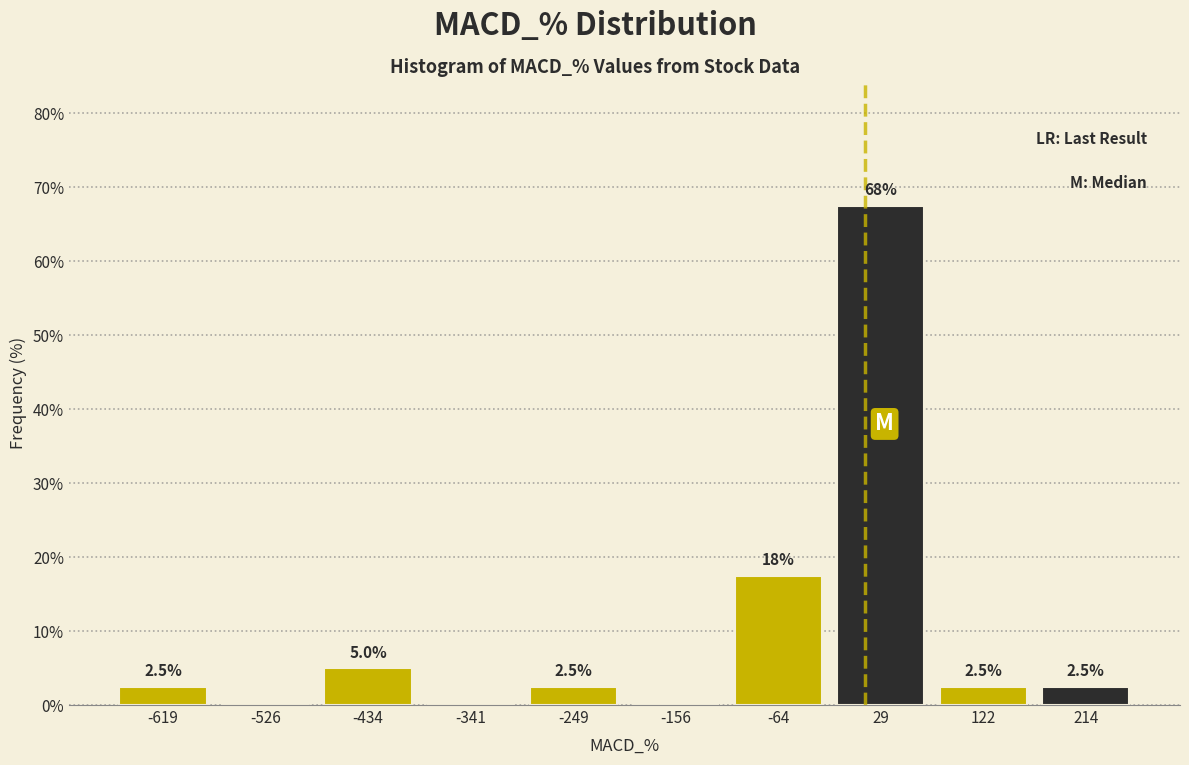

Which range on the x-axis has the tallest bar?

-20 to 80